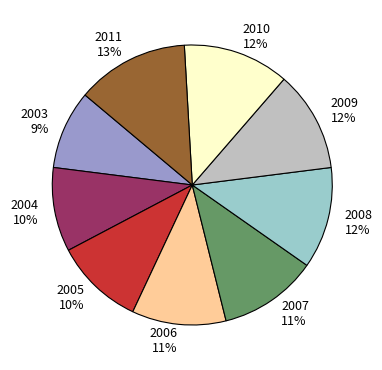

What is the ratio of the value at 2003 to the value at 2005?

0.9